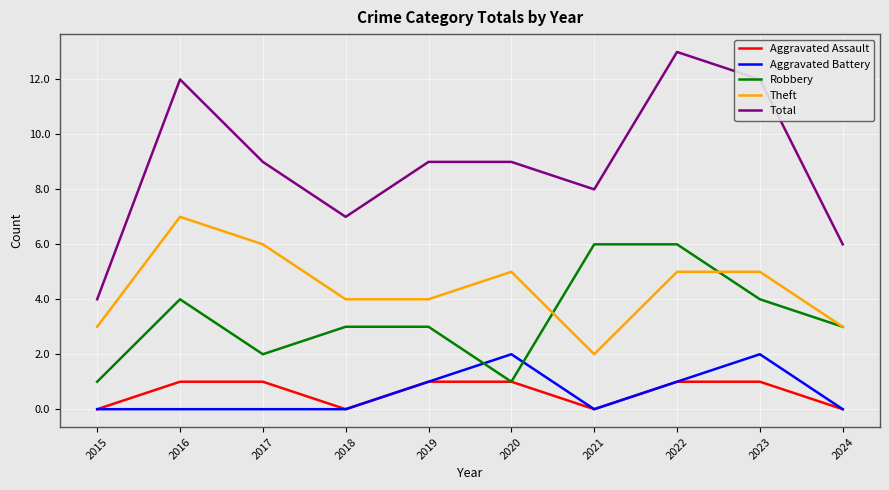

True or false: Total and Theft intersect in this chart.

False